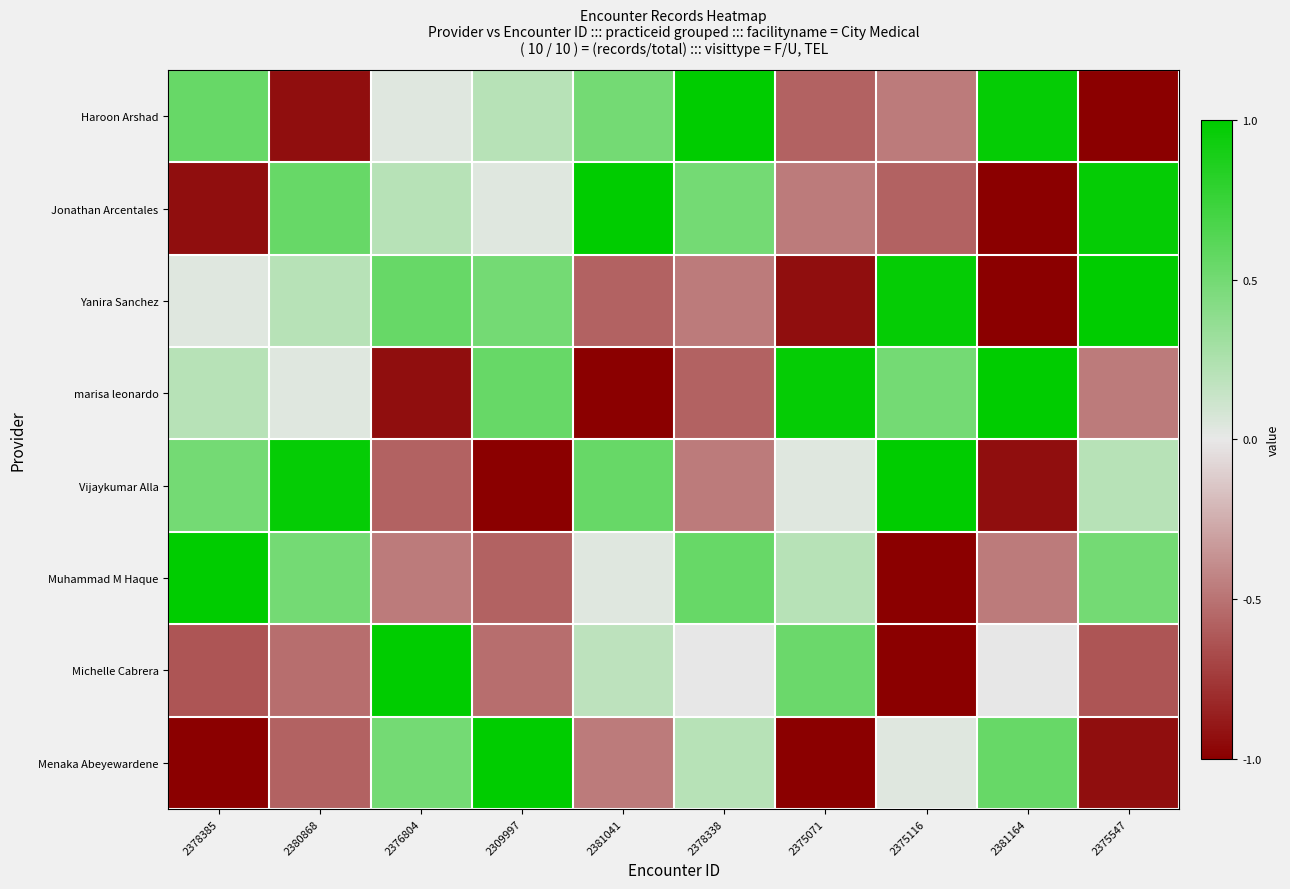

At how many categories does at least one series exceed 0?

10